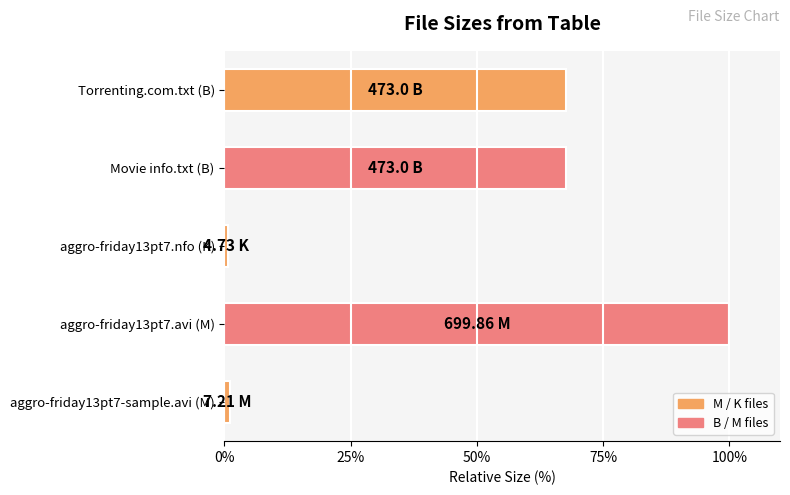

What is the change in value from aggro-friday13pt7.avi (M) to Torrenting.com.txt (B)?

-32.4